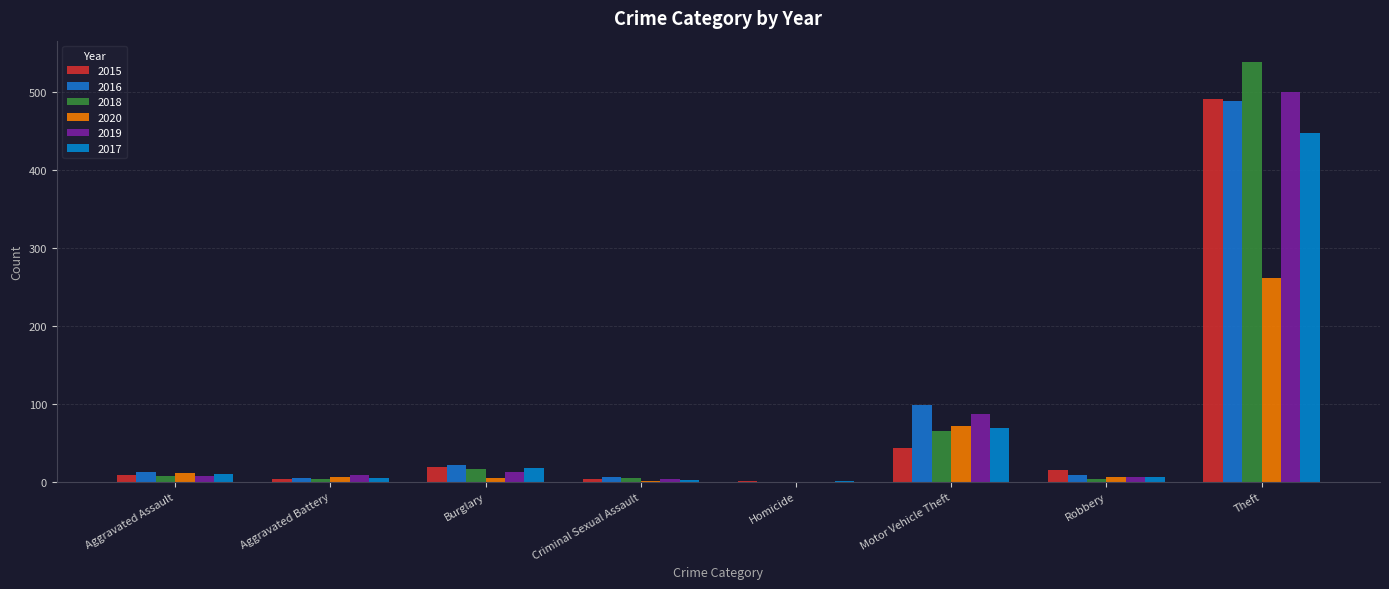

What is the maximum value shown in the chart?

539